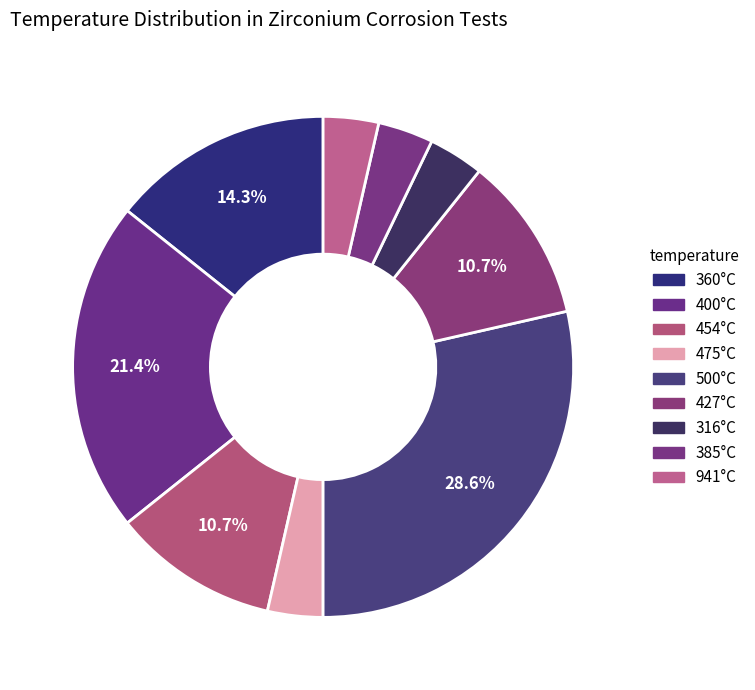

Approximately how many times larger is the value at 475°C compared to 385°C?

1.0